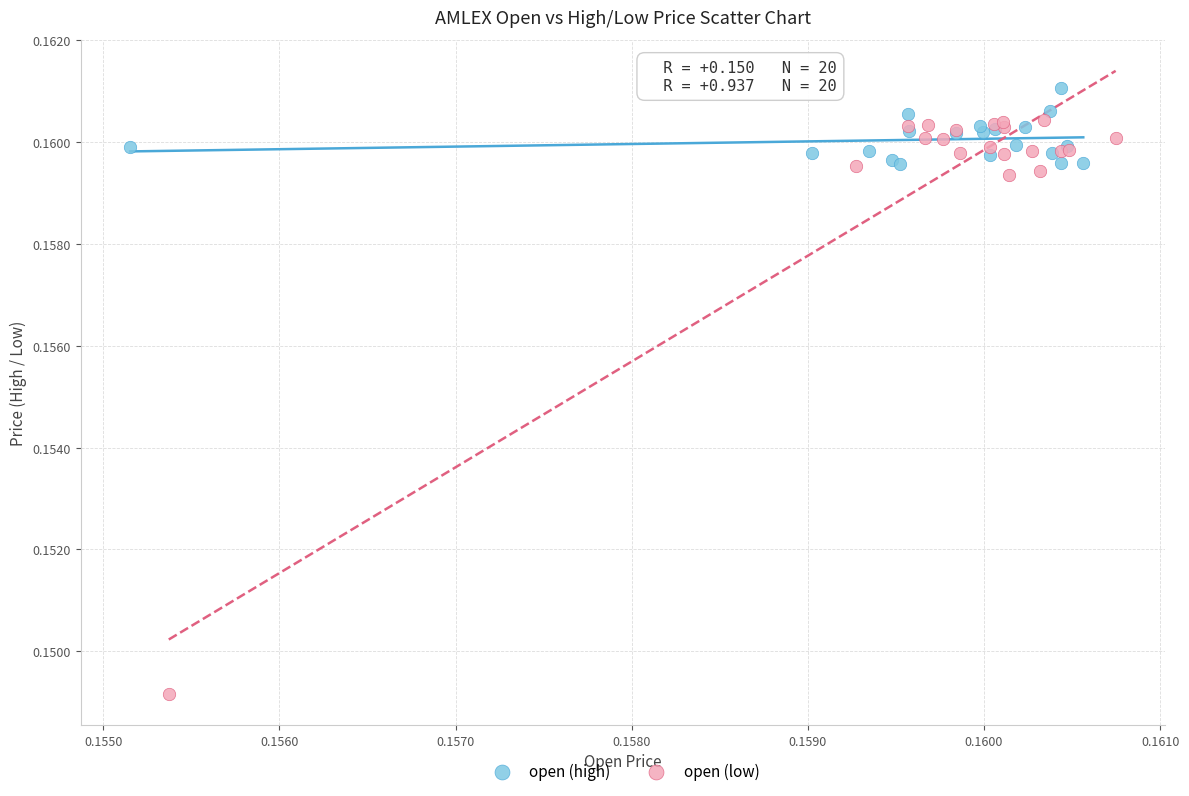

Which series reaches the maximum Y coordinate?

open (high)